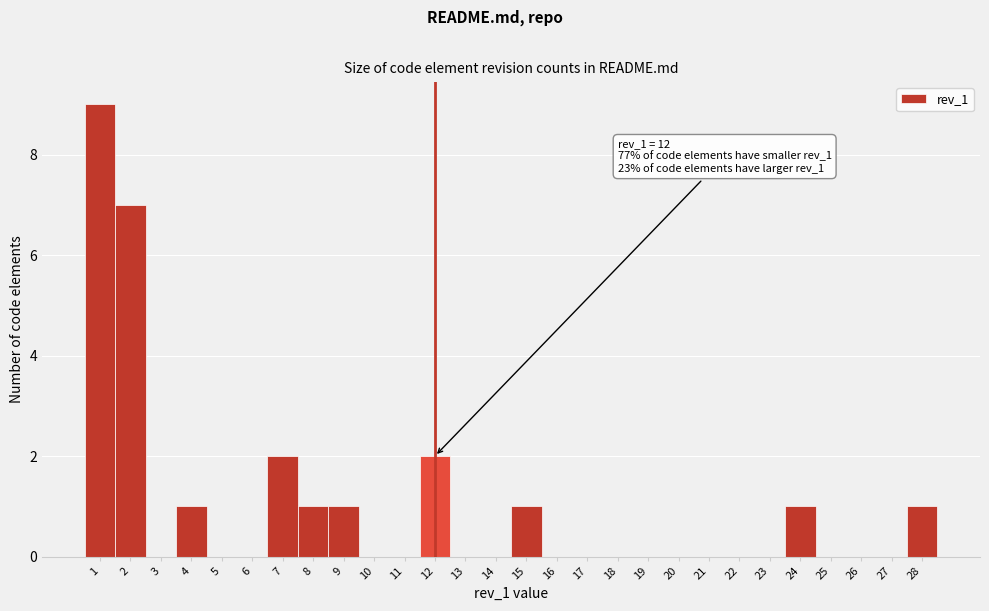

Which range on the x-axis has the tallest bar?

0.5 to 1.5